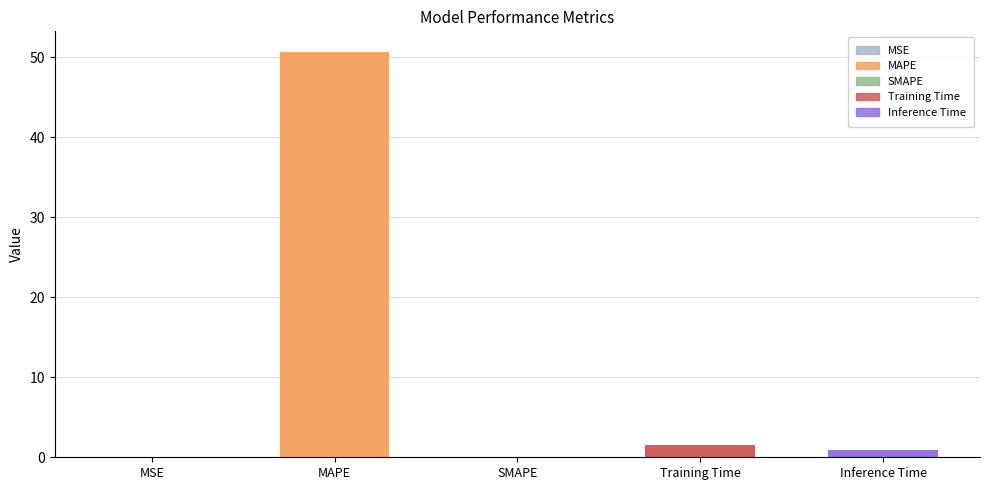

What is the change in value from MSE to MAPE?

+50.7